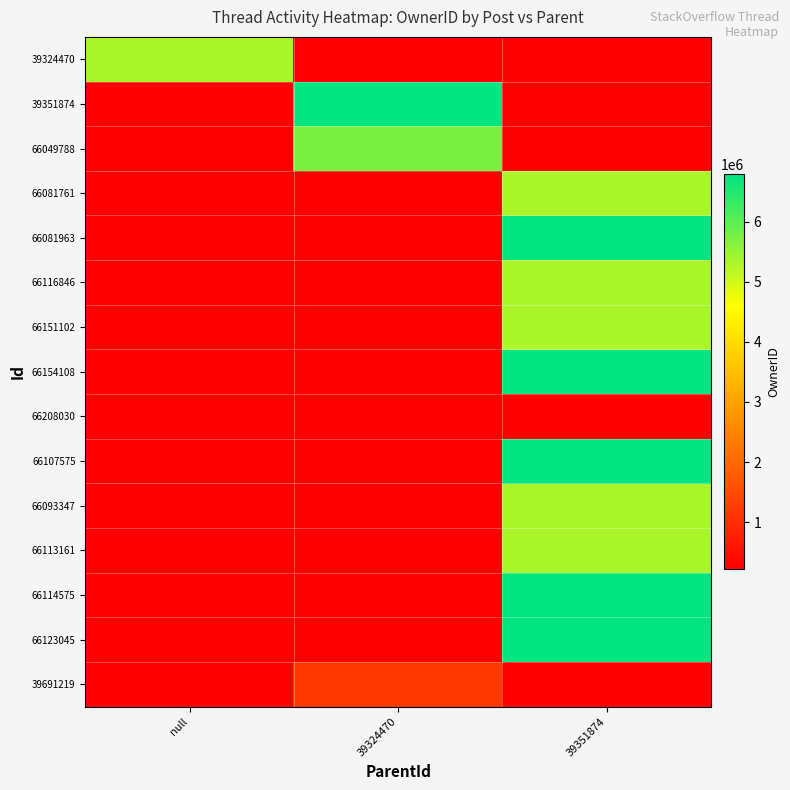

The 66081761 series shows 0 at 39324470. True or false?

True